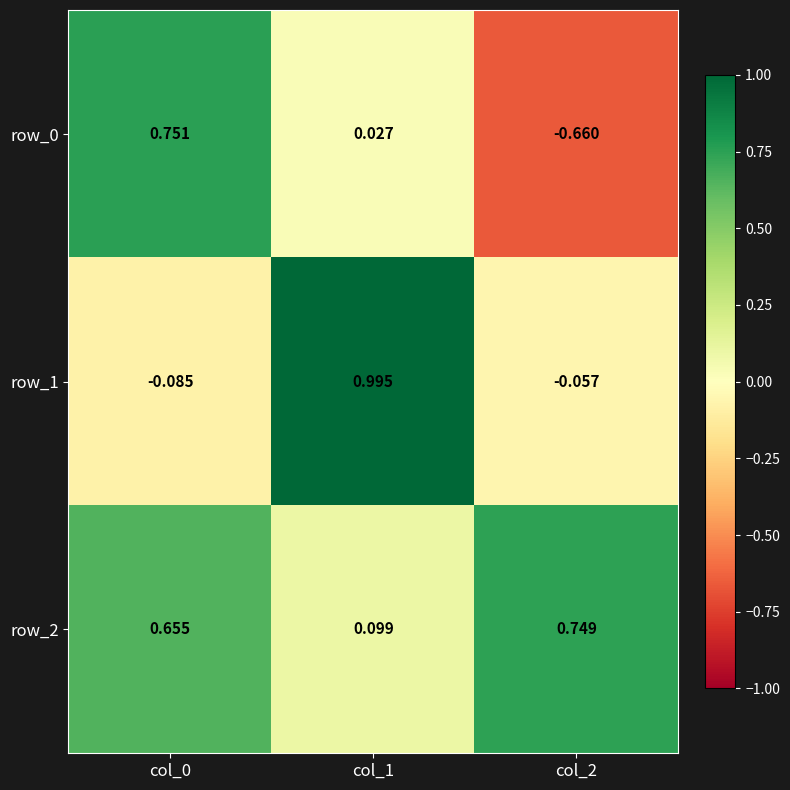

Is the value of row_1 at col_0 greater than the value of row_2 at col_2?

No